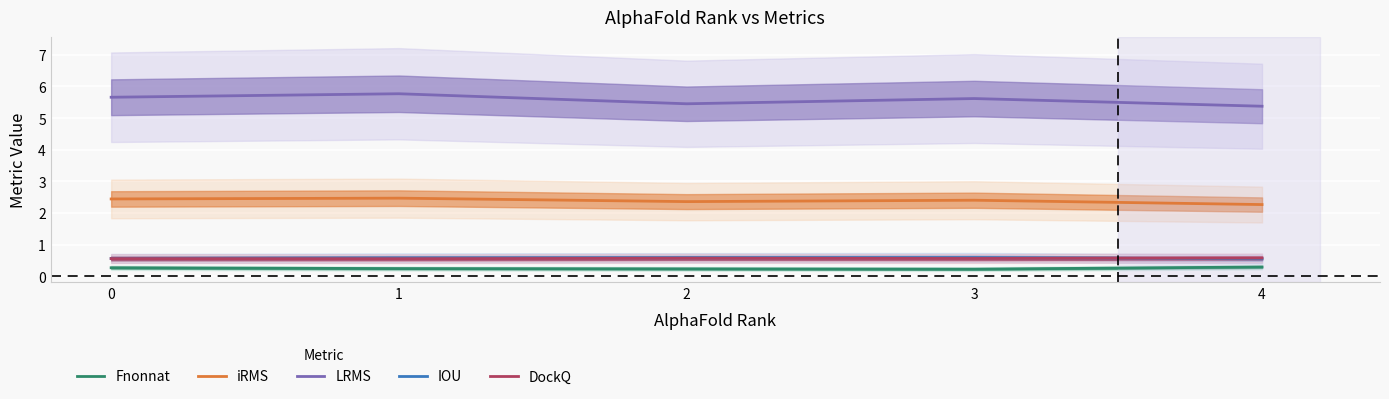

True or false: Fnonnat and DockQ intersect in this chart.

False